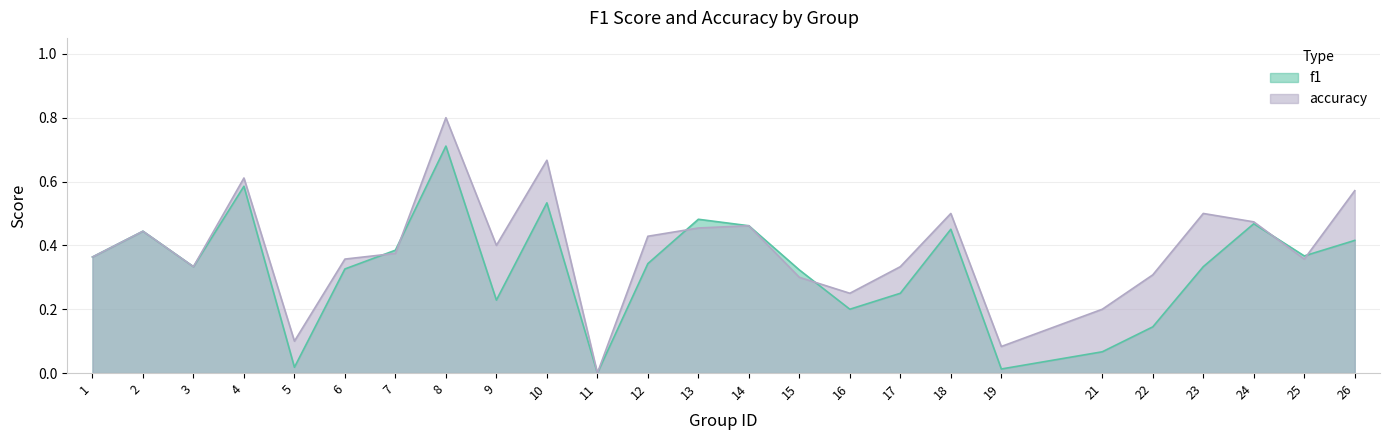

Reading right to left, list all the values displayed in this chart.

f1: 26=0.4	25=0.4	24=0.5	23=0.3	22=0.1	21=0.1	19=0.0	18=0.5	17=0.2	16=0.2	15=0.3	14=0.5	13=0.5	12=0.3	11=0.0	10=0.5	9=0.2	8=0.7	7=0.4	6=0.3	5=0.0	4=0.6	3=0.3	2=0.4	1=0.4
accuracy: 26=0.6	25=0.4	24=0.5	23=0.5	22=0.3	21=0.2	19=0.1	18=0.5	17=0.3	16=0.2	15=0.3	14=0.5	13=0.5	12=0.4	11=0.0	10=0.7	9=0.4	8=0.8	7=0.4	6=0.4	5=0.1	4=0.6	3=0.3	2=0.4	1=0.4